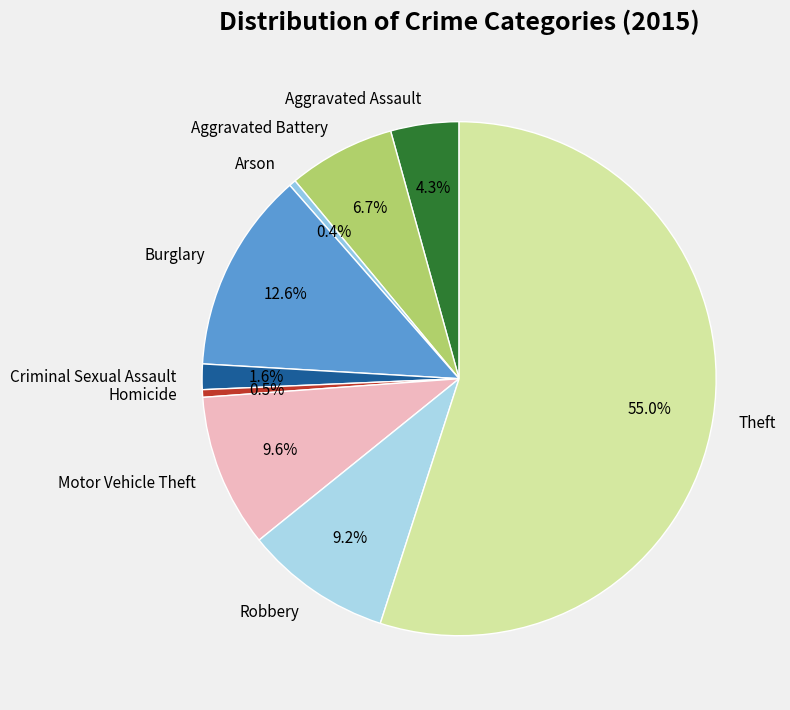

How many segments does this pie chart have?

9